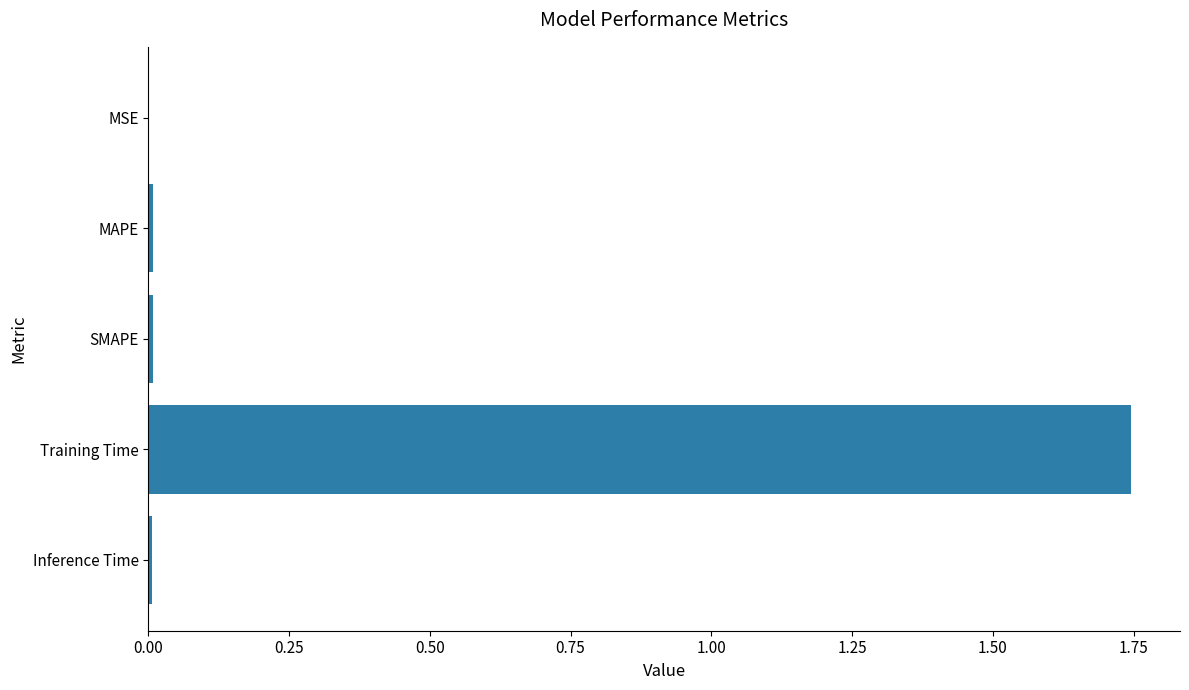

The chart shows a value of 0.0 at MAPE. True or false?

True